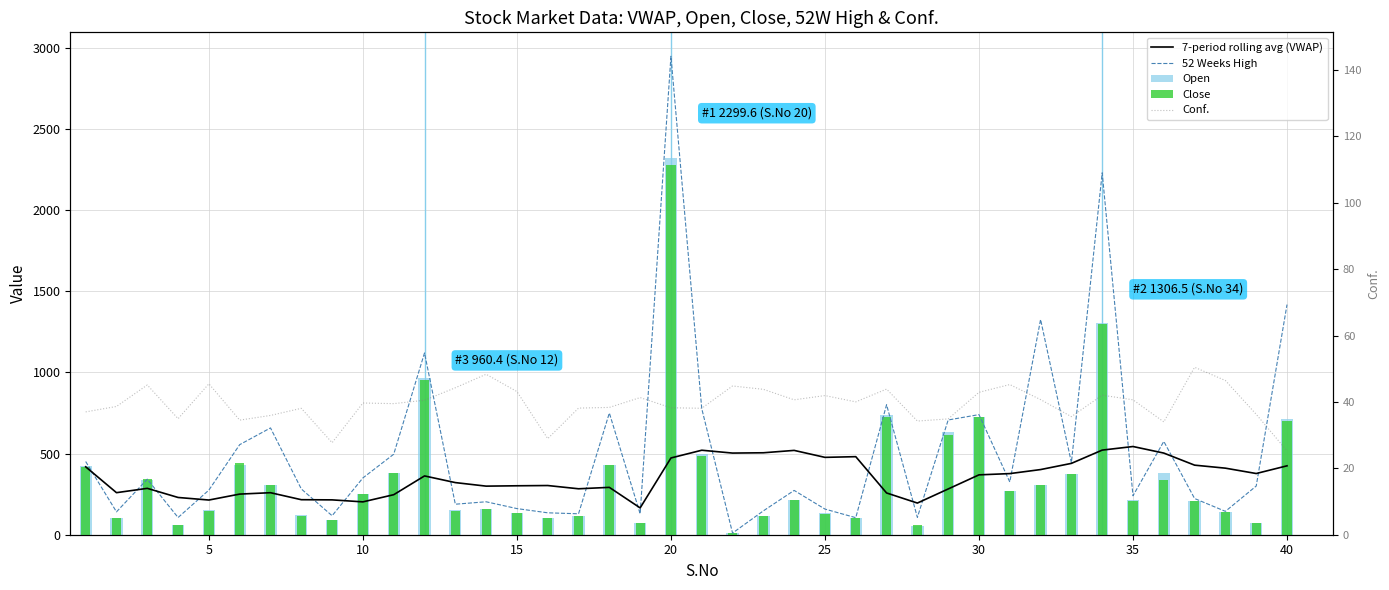

The Conf. series shows 38.1 at 20. True or false?

True